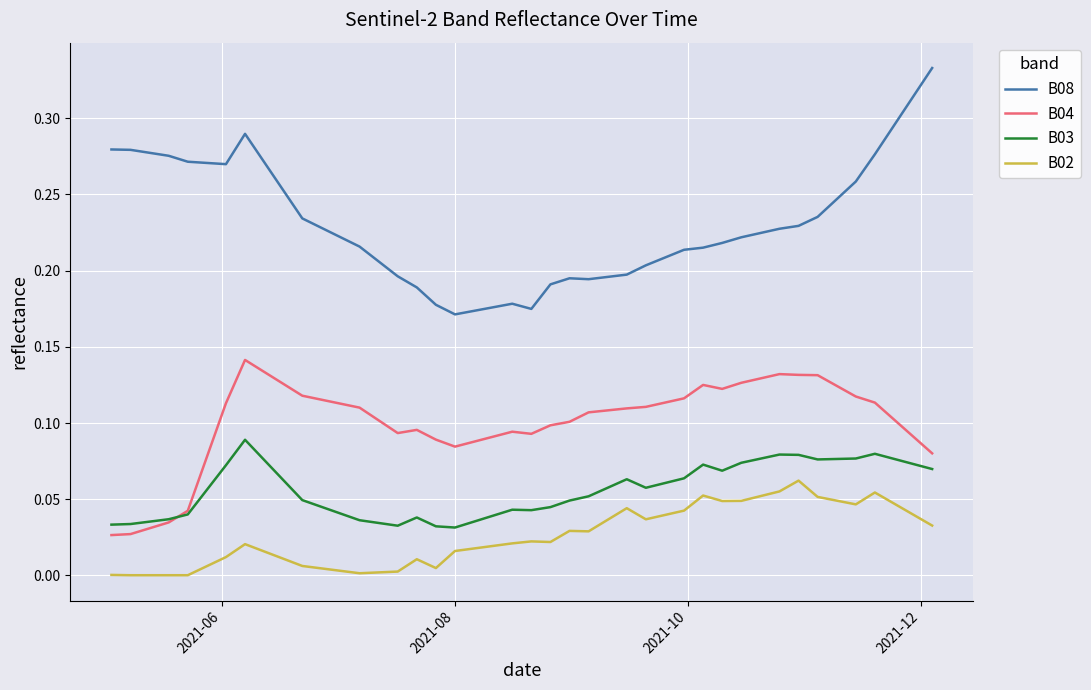

True or false: B02 and B08 intersect in this chart.

False